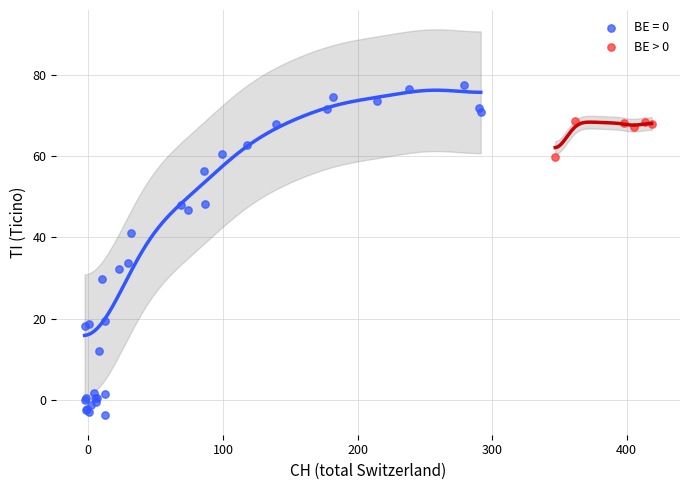

Which series contains the lowest Y value?

BE = 0